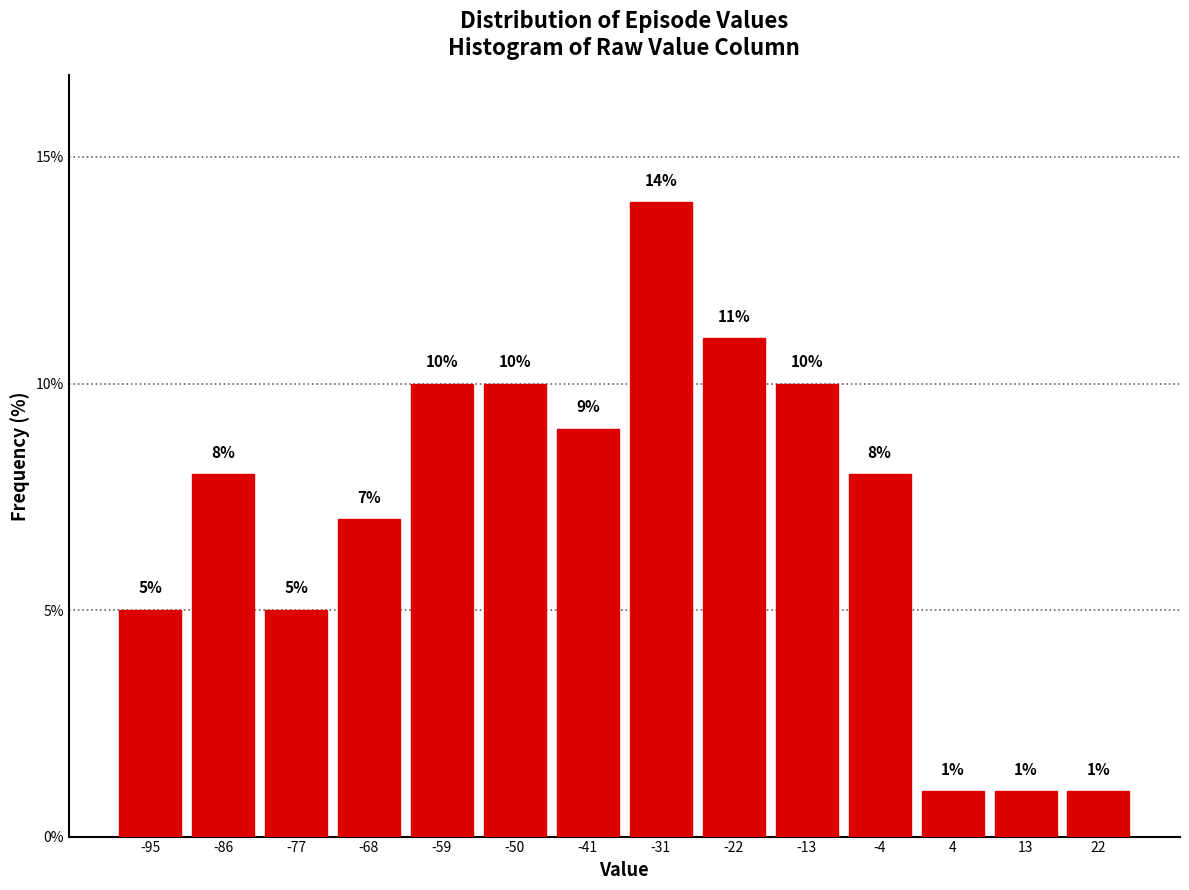

Reading left to right, transcribe this chart: for each bar, give the range it covers on the x-axis and its height. The bar edges are not printed on the chart, so give them approximately, as read against the axis.

-100 to -91: 5
-91 to -82: 8
-82 to -73: 5
-73 to -64: 7
-64 to -55: 10
-55 to -46: 10
-46 to -36: 9
-36 to -27: 14
-27 to -18: 11
-18 to -9: 10
-9 to 0: 8
0 to 9: 1
9 to 18: 1
18 to 27: 1